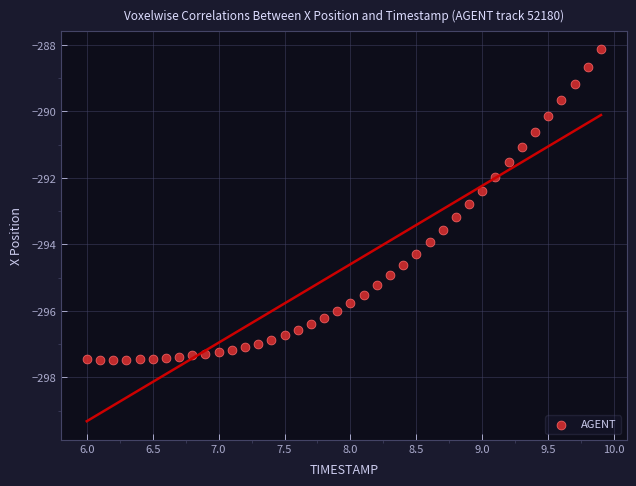

What is the range of Y values (max minus min)?

9.3